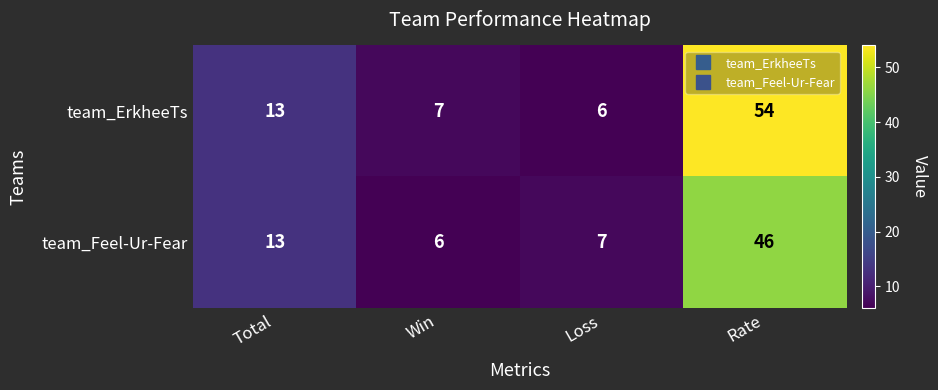

Where is team_Feel-Ur-Fear nearest to the value 26?

Total